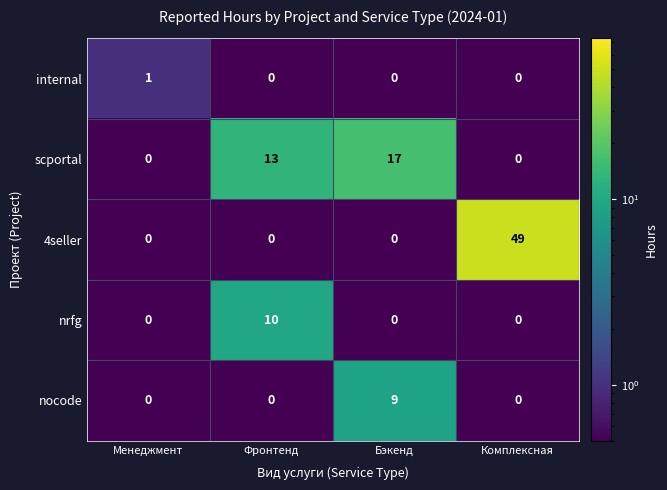

What is the sum of the scportal values at Бэкенд and Менеджмент?

17